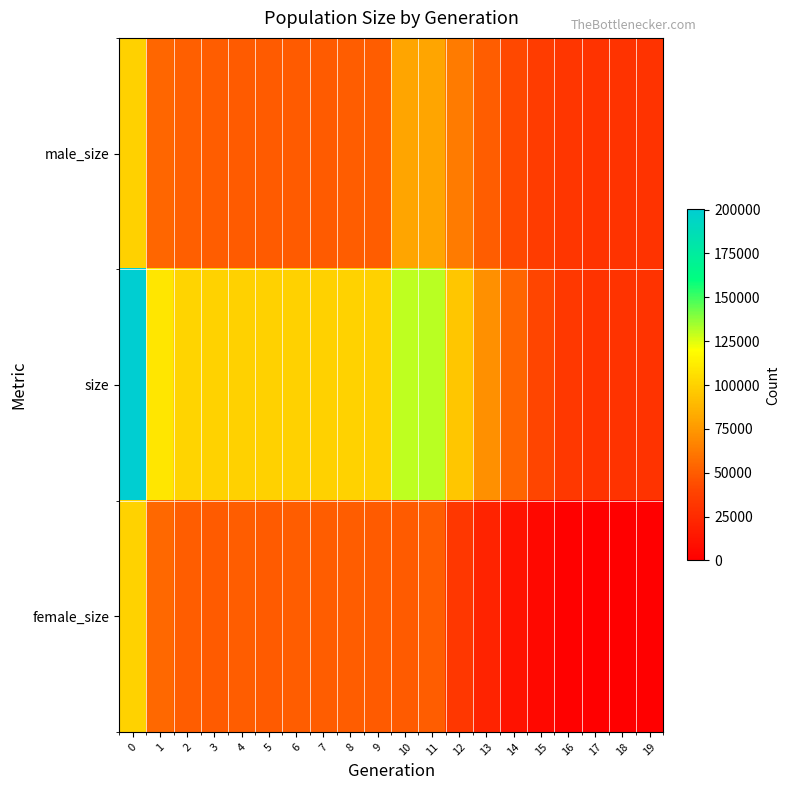

Rank the series by their maximum value, from highest to lowest.

size, female_size, male_size